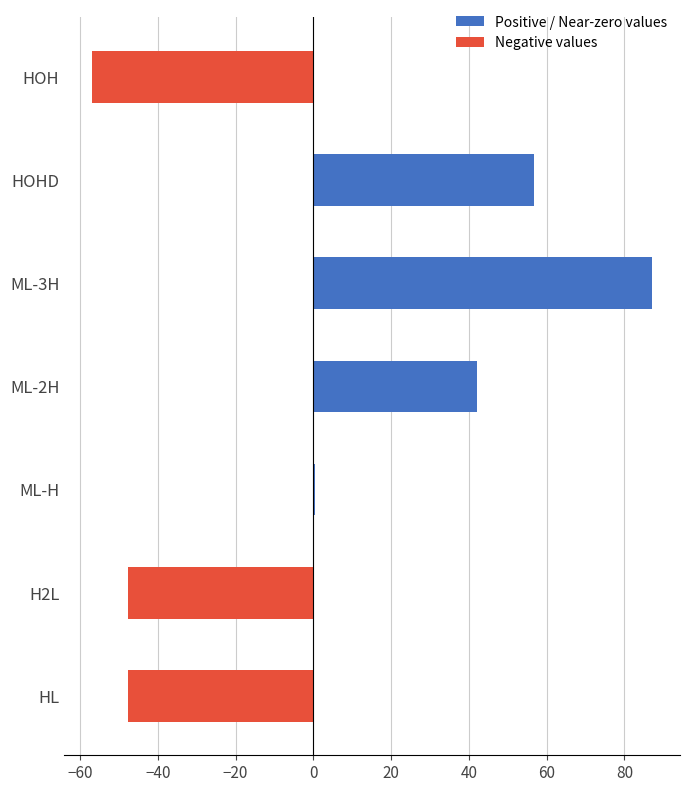

Between ML-2H and ML-3H, which is larger?

ML-3H